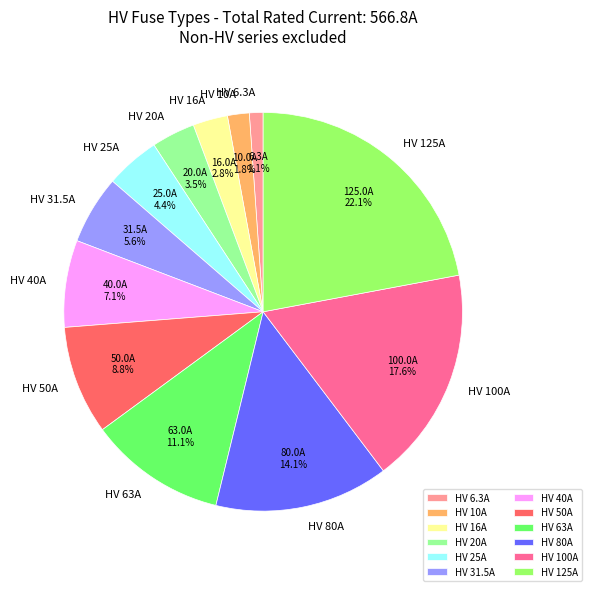

How many slices are in this pie chart?

12